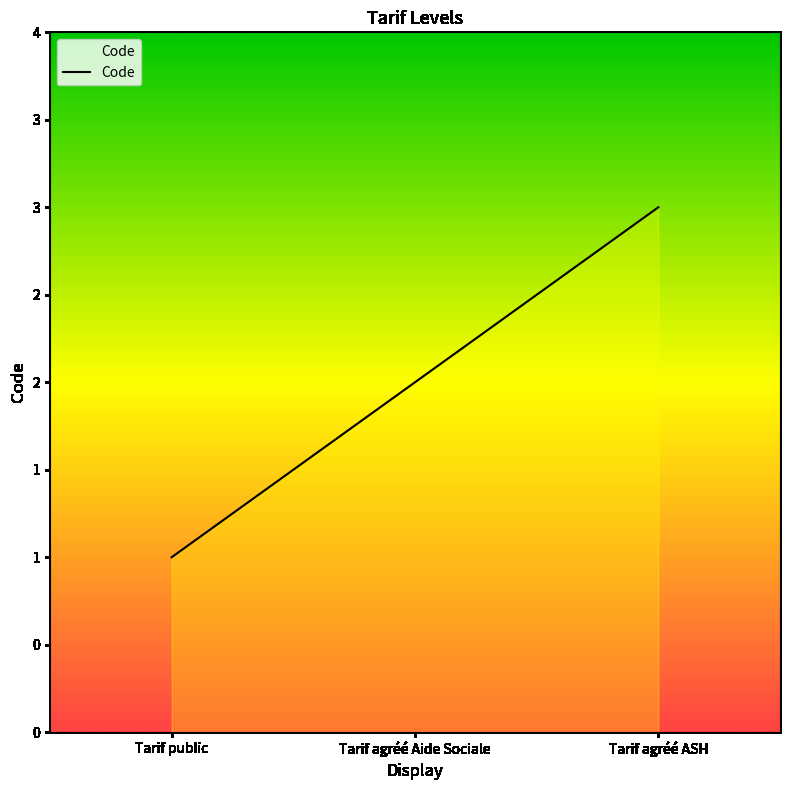

What is the label of the 2nd point from the right?

Tarif agréé Aide Sociale